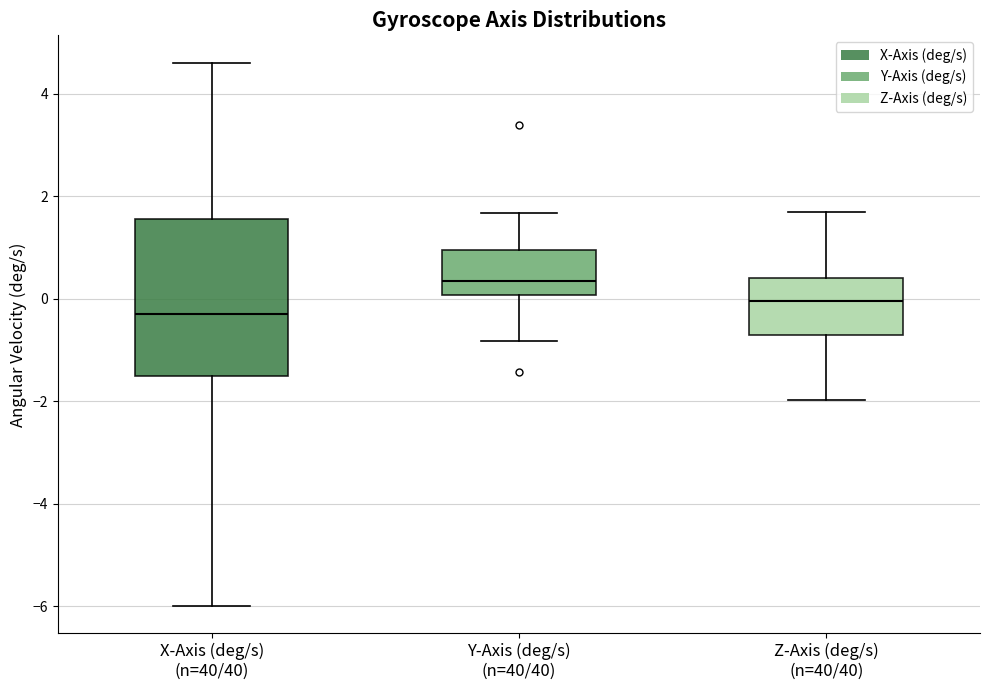

Reading left to right, read every box against the y-axis: the position of its median line, the range the box covers, and the ends of its whiskers. The values are not printed on the chart, so give them approximately, as read against the axis.

X-Axis (deg/s) (n=40/40): median -0.2, box -1.6 to 1.6, whiskers -6.0 to 4.6
Y-Axis (deg/s) (n=40/40): median 0.4, box 0.0 to 1.0, whiskers -0.8 to 1.6
Z-Axis (deg/s) (n=40/40): median 0.0, box -0.8 to 0.4, whiskers -2.0 to 1.6